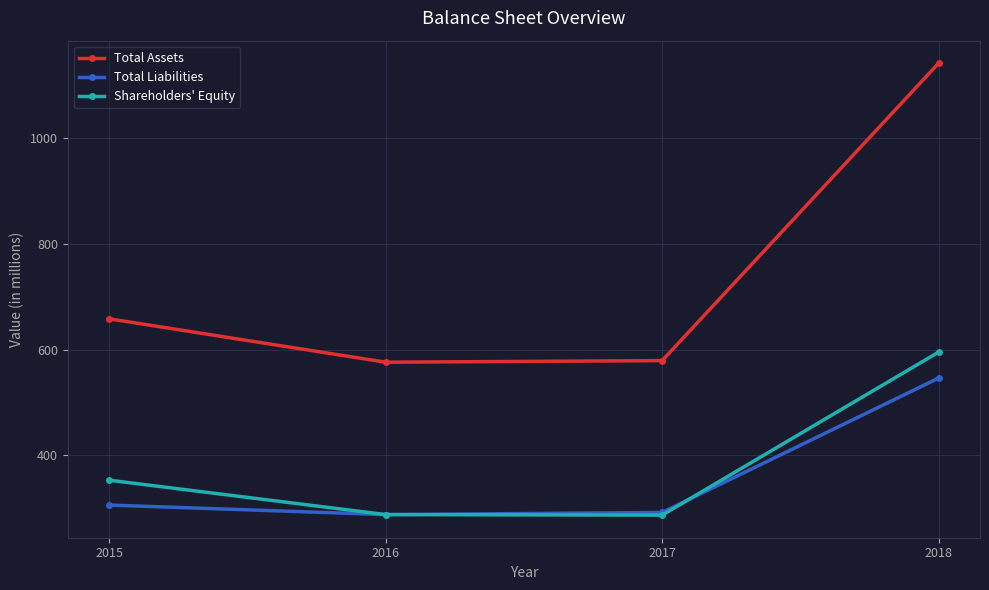

What is the approximate value of Shareholders' Equity at 2017?

287